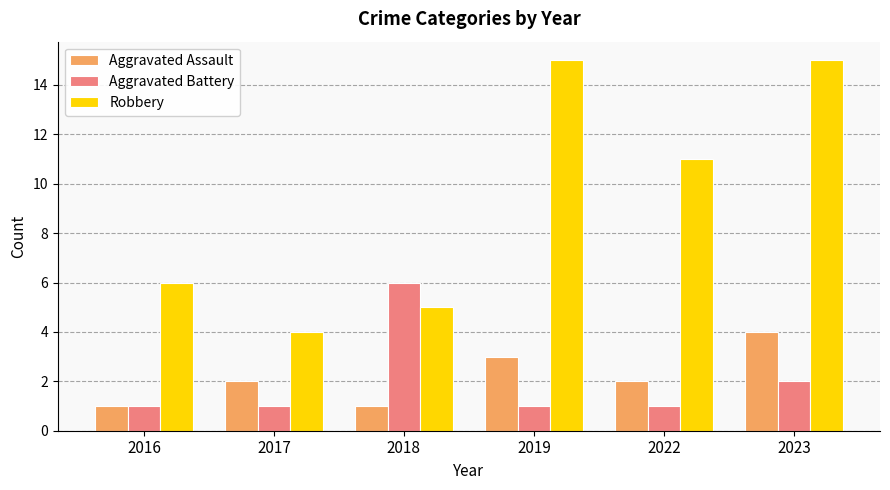

At which category is the sum across all series the highest?

2023